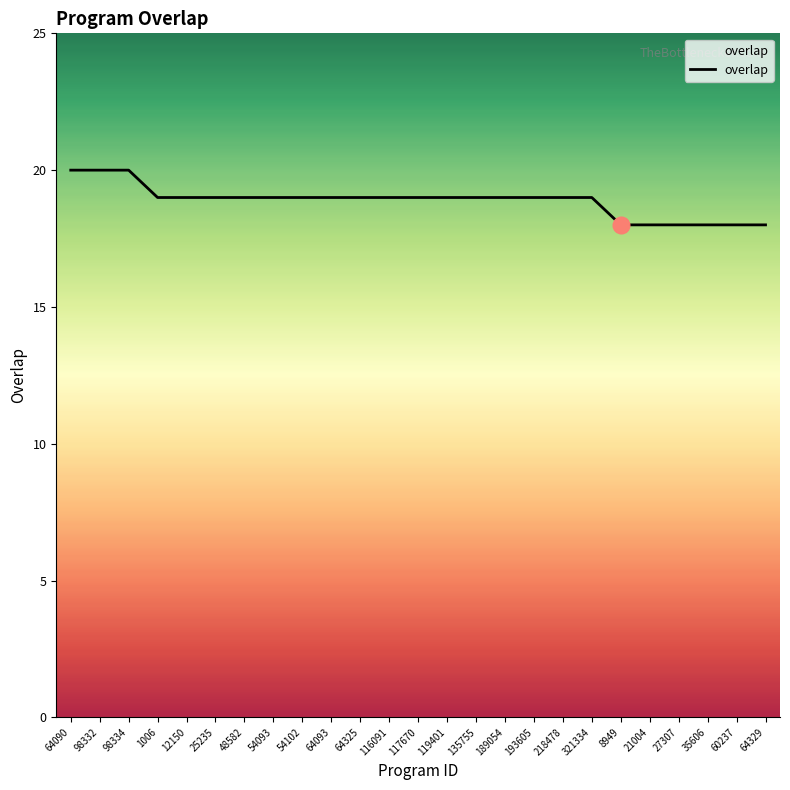

How many series are shown in this chart?

1